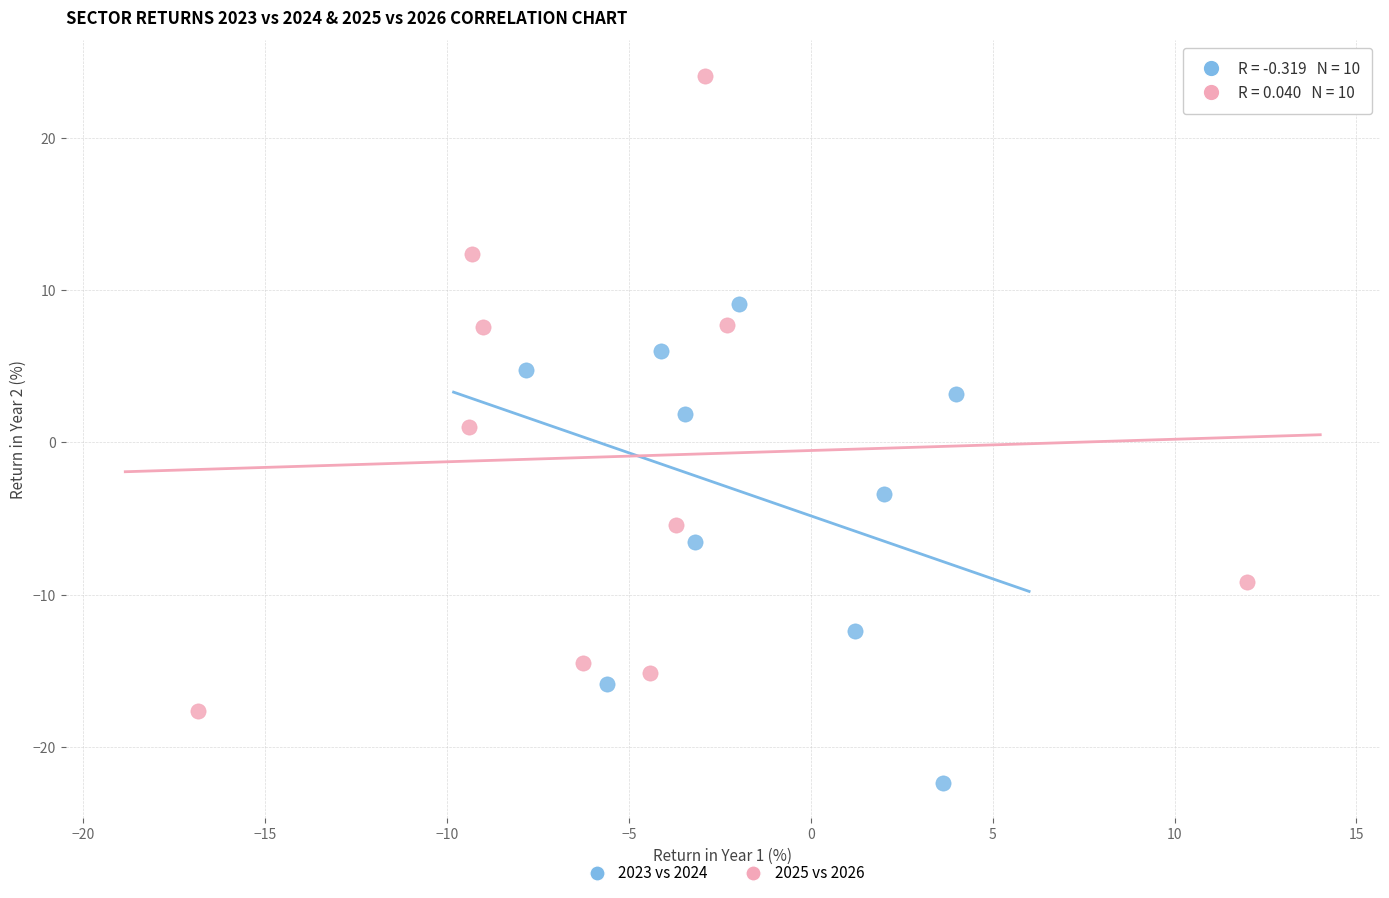

Which series reaches the minimum Y coordinate?

2023 vs 2024